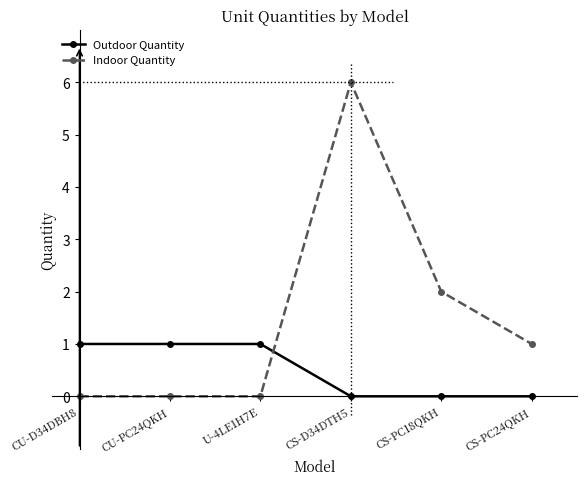

How many data points in Indoor Quantity are less than 1?

3